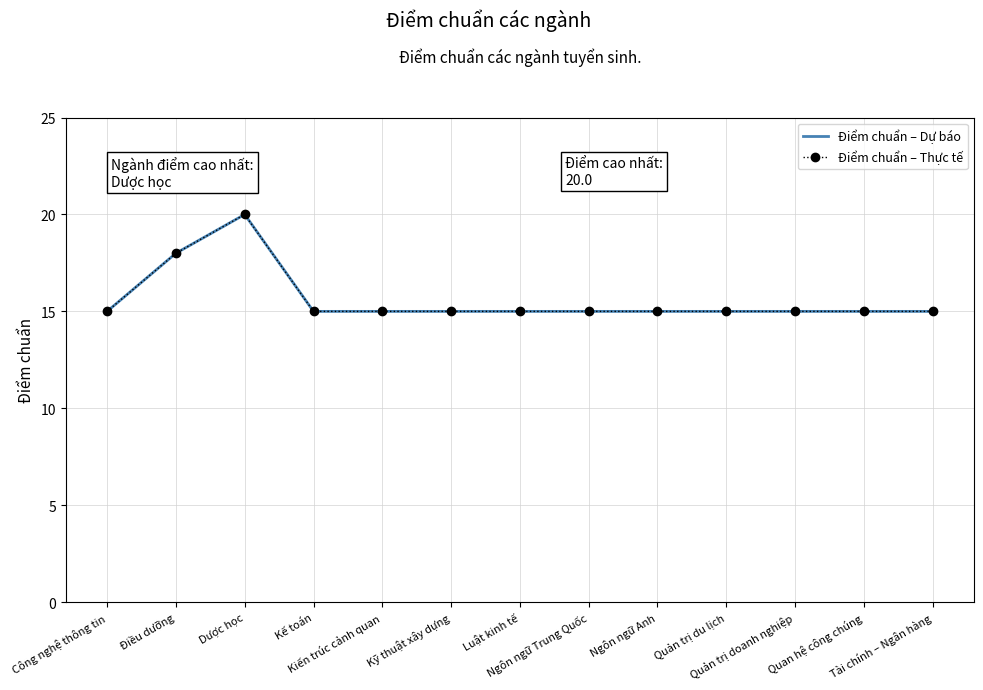

Between Kế toán and Tài chính – Ngân hàng, which series saw the biggest shift?

Điểm chuẩn – Dự báo